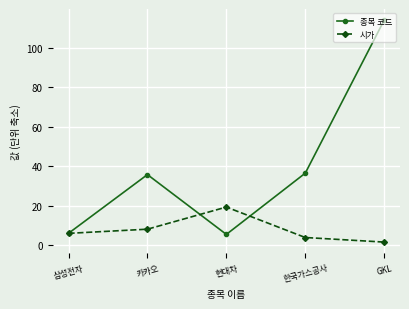

How many lines are shown in the chart?

2